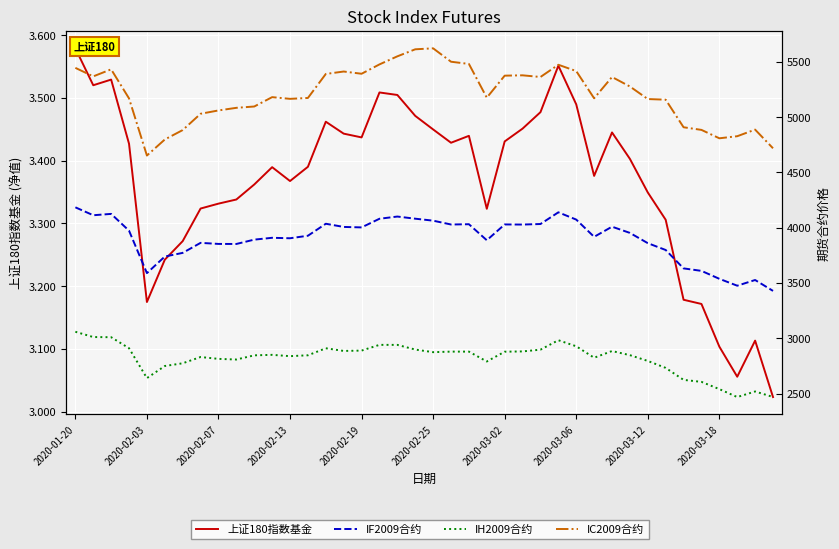

At how many categories does at least one series exceed 235?

40